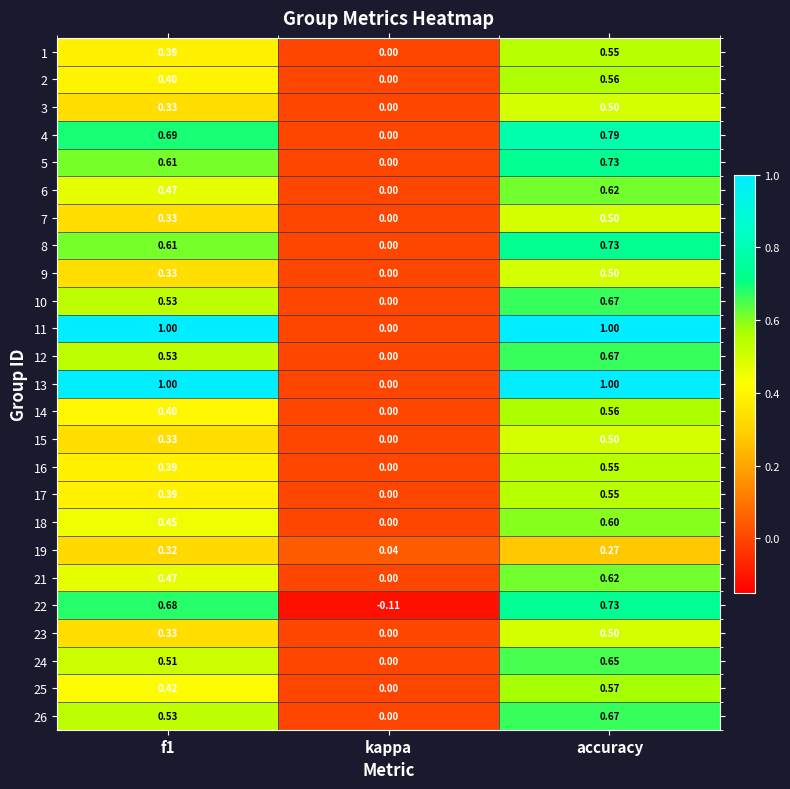

At which category is the sum across all series the highest?

accuracy